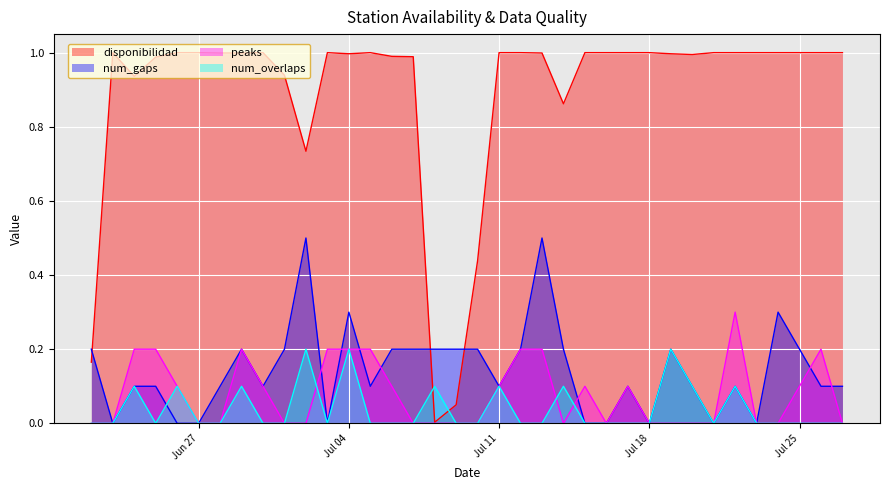

Which series has the largest total across all categories?

disponibilidad